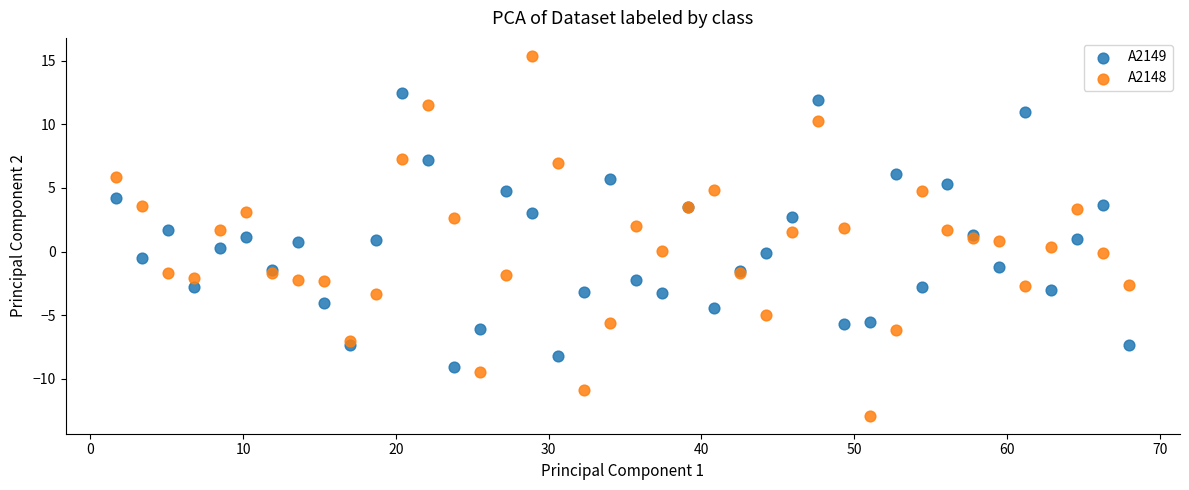

Which series reaches the maximum Y coordinate?

A2148